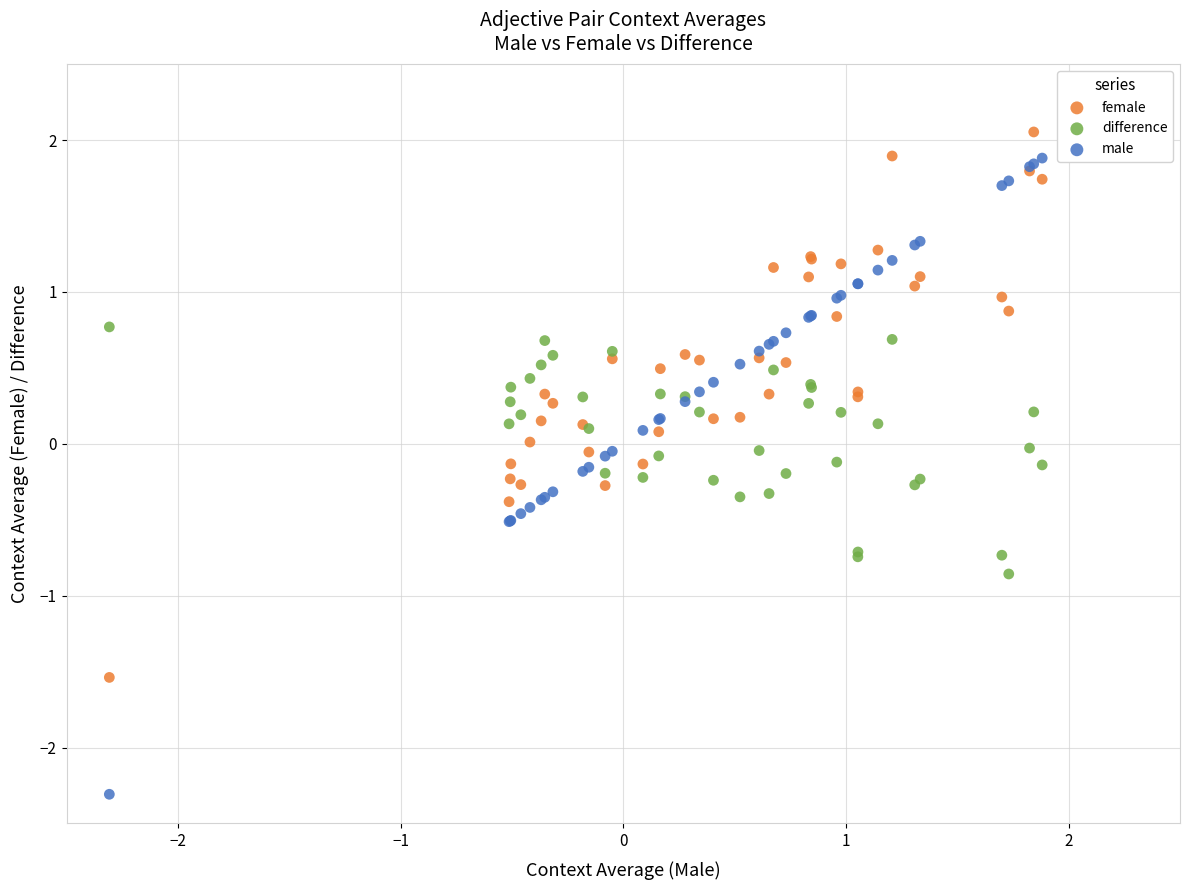

Which series reaches the minimum Y coordinate?

male